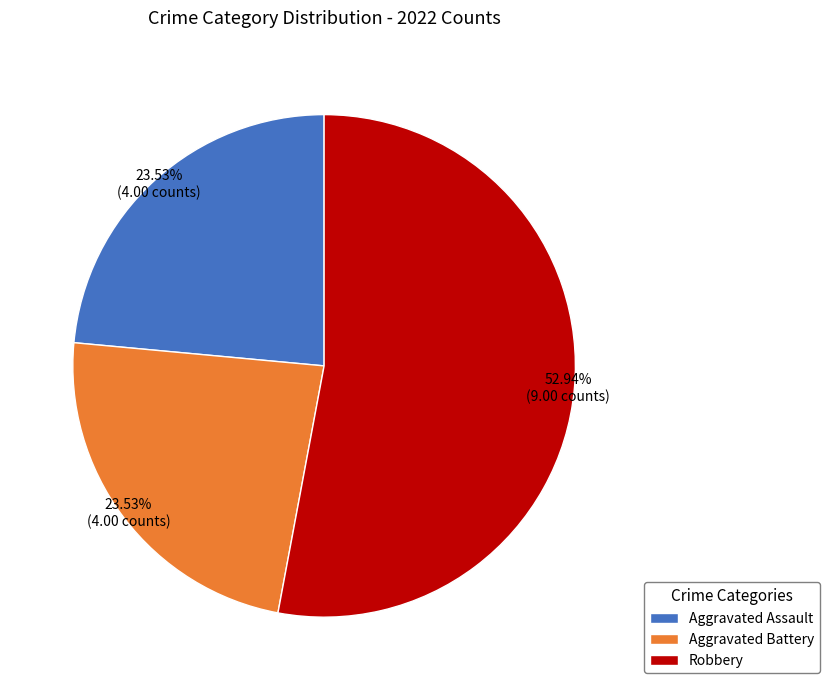

Is there a majority slice in this chart?

Yes